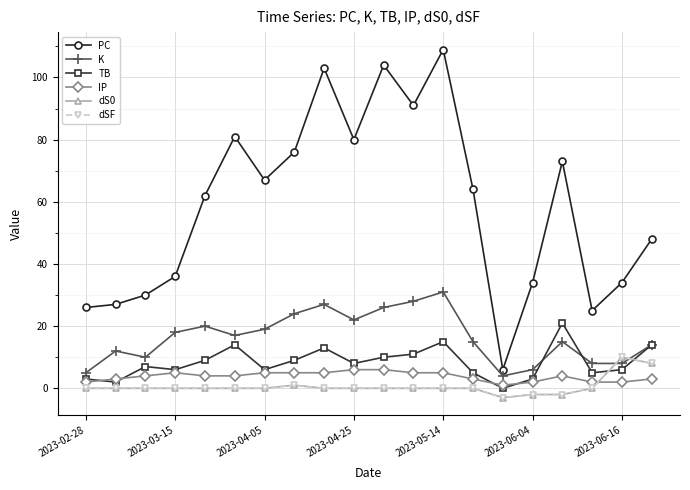

In PC, how many points are higher than both neighbors (excluding endpoints)?

5